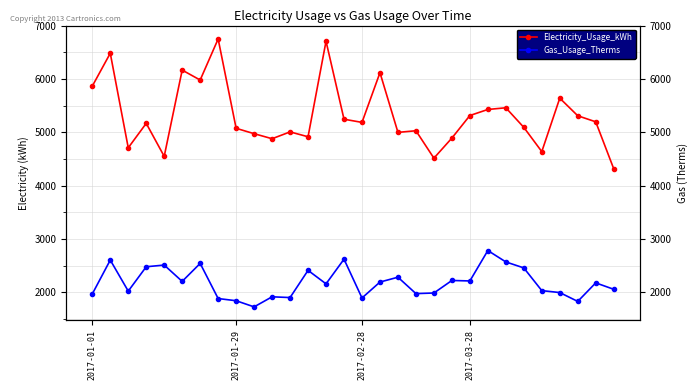

Between 13 and 17, which series saw the biggest shift?

Electricity_Usage_kWh